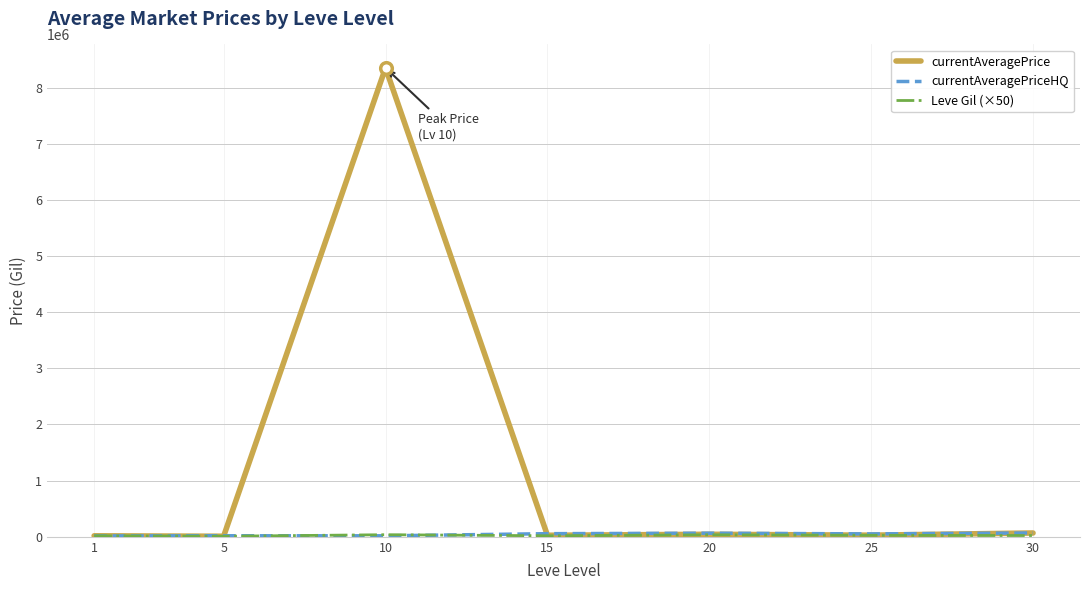

At how many categories does at least one series exceed 8118971?

1